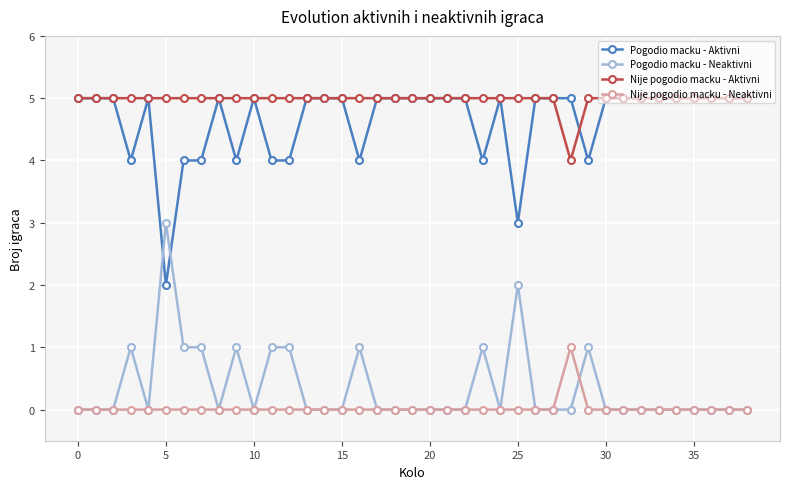

Which series has the largest total across all categories?

Nije pogodio macku - Aktivni